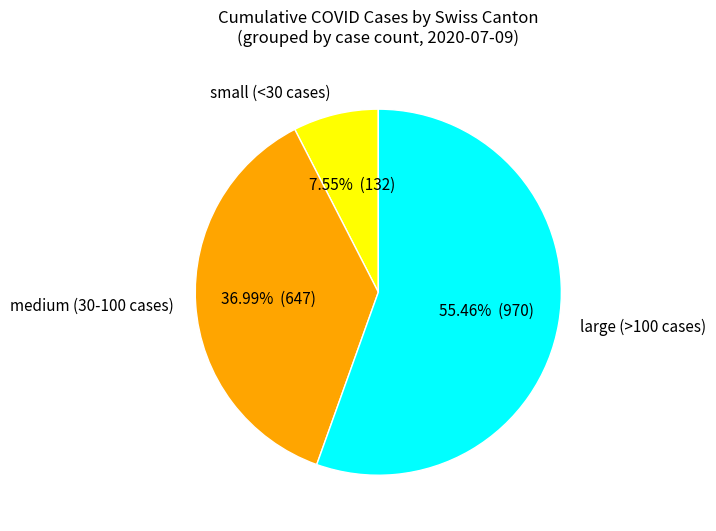

Combined, do TG and 30 account for over 50%?

No